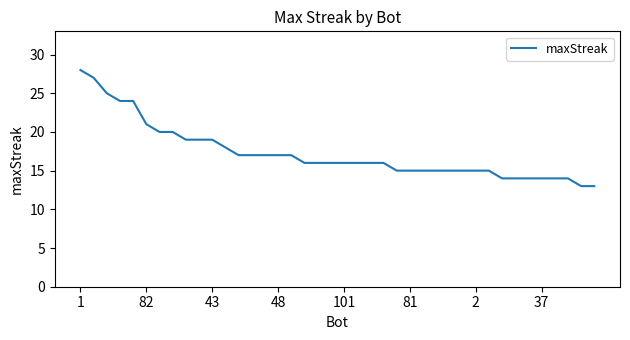

How many distinct data groups are displayed?

1